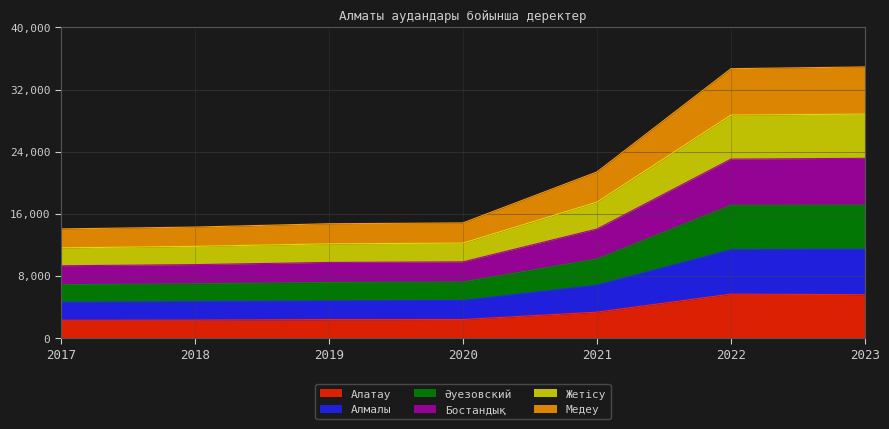

What is the difference between the Медеу values at 2020 and 2018?

355